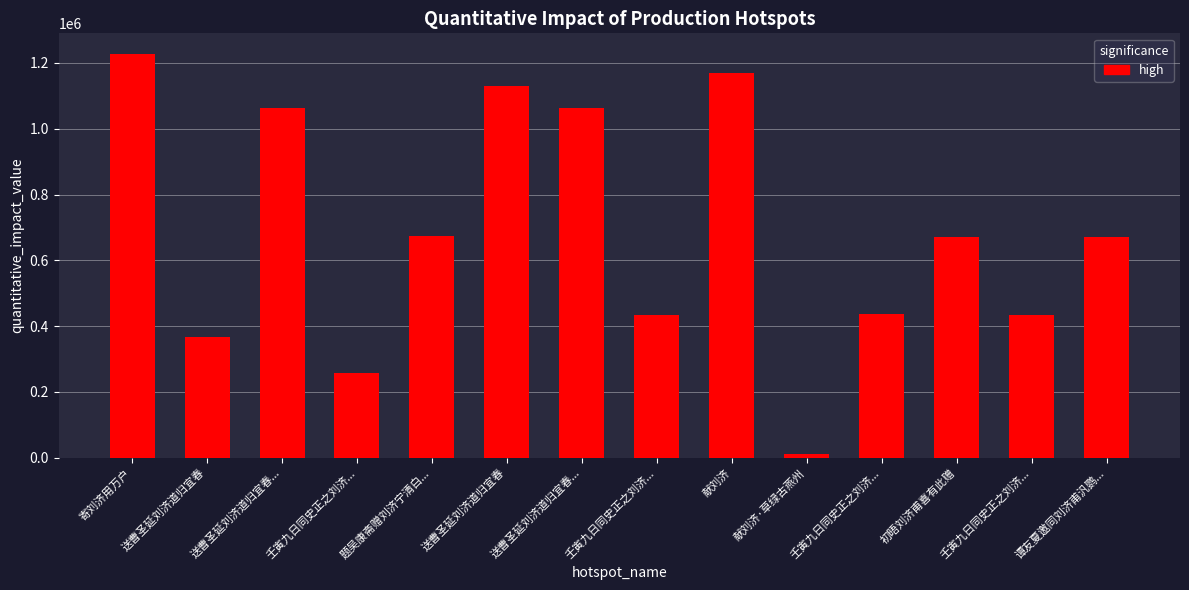

List the labels in order of value, largest first.

寄刘济用万户, 献刘济, 送曹圣延刘济道归宜春, 送曹圣延刘济道归宜春..., 送曹圣延刘济道归宜春..., 题吴康斋赠刘济宁清白..., 谭友夏邀同刘济甫汎鹦..., 初晤刘济甫喜有此赠, 壬寅九日同史正之刘济..., 壬寅九日同史正之刘济..., 壬寅九日同史正之刘济..., 送曹圣延刘济道归宜春, 壬寅九日同史正之刘济..., 献刘济·草绿古燕州